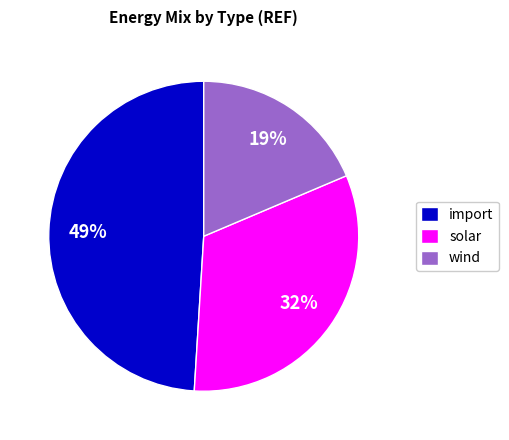

Combined, do wind and import account for over 50%?

Yes